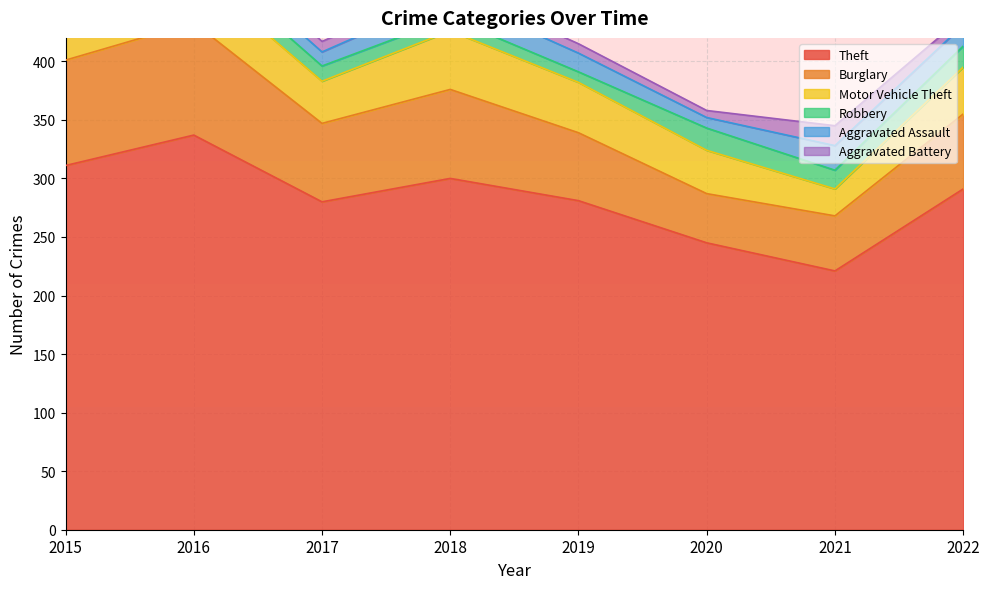

At which category does the chart reach its peak across all series?

2016